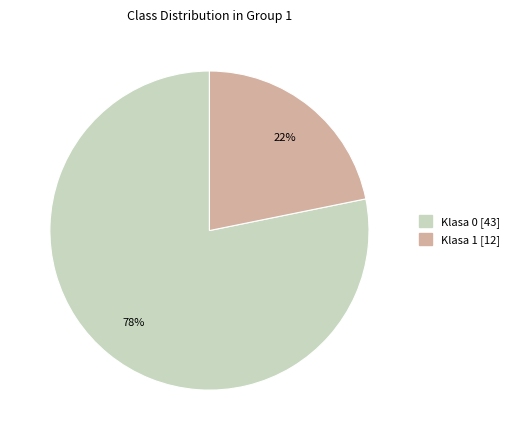

To the nearest percent, what portion does Klasa 1 represent?

22%